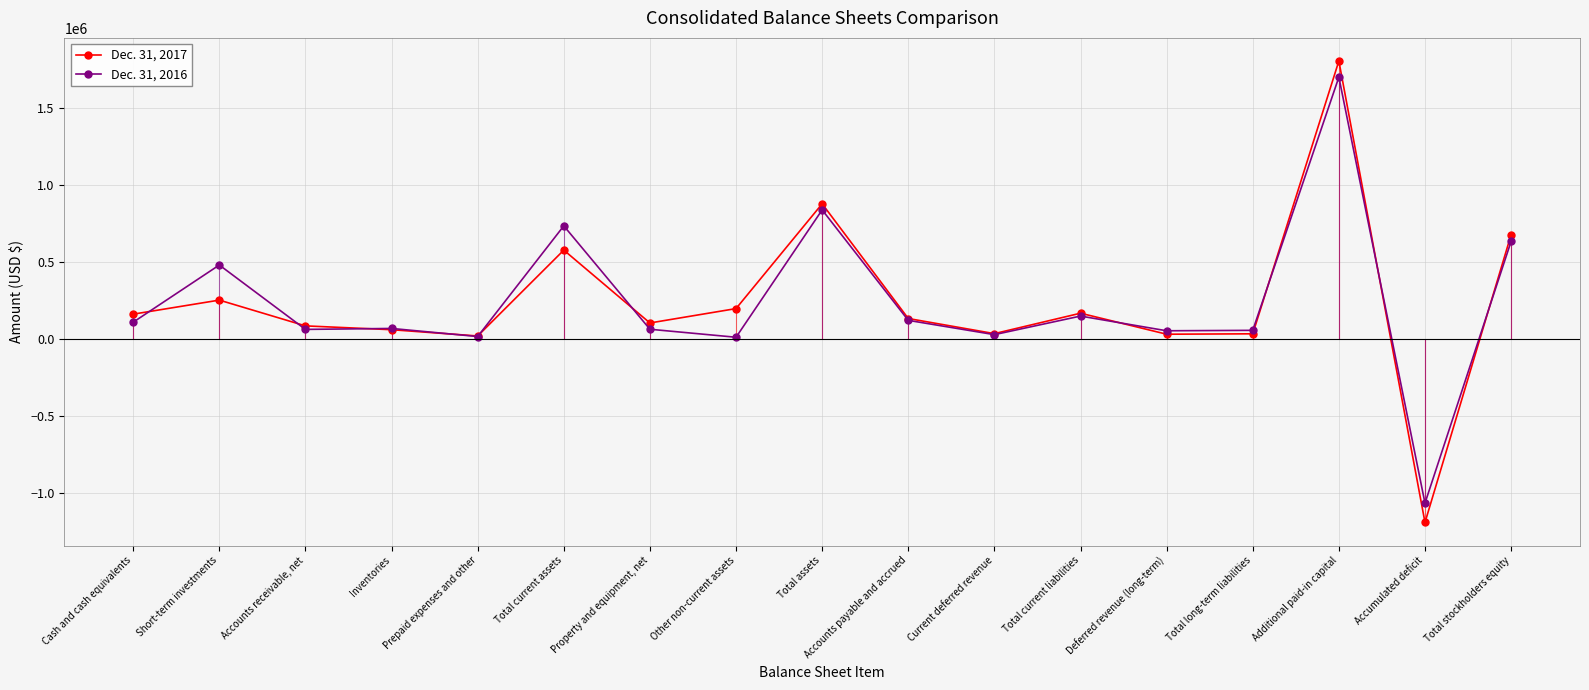

In Dec. 31, 2017, how many points are lower than both neighbors (excluding endpoints)?

5